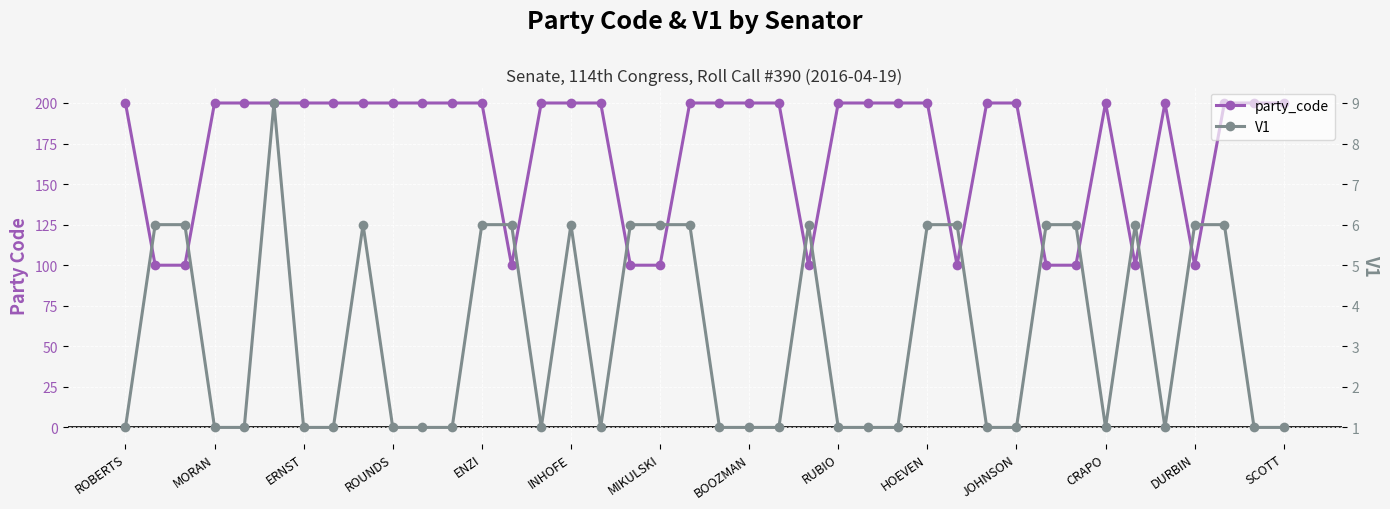

What is the average value of the party_code series?

172